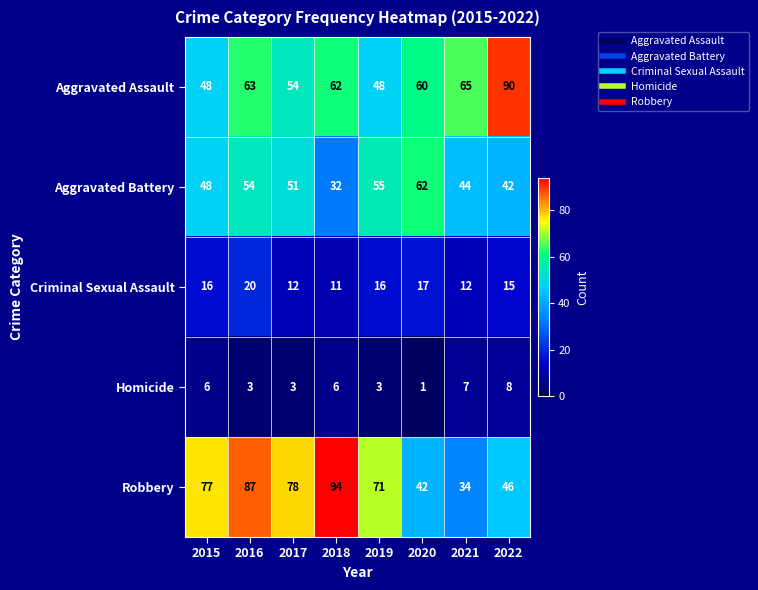

The value of Criminal Sexual Assault at 2021 is 19. True or false?

False